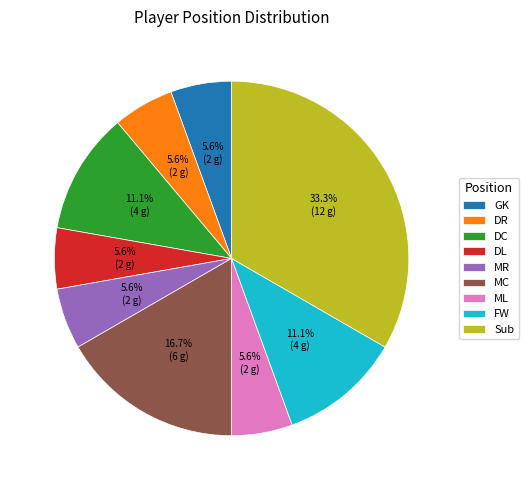

What percentage is the GK slice, to the nearest percent?

6%